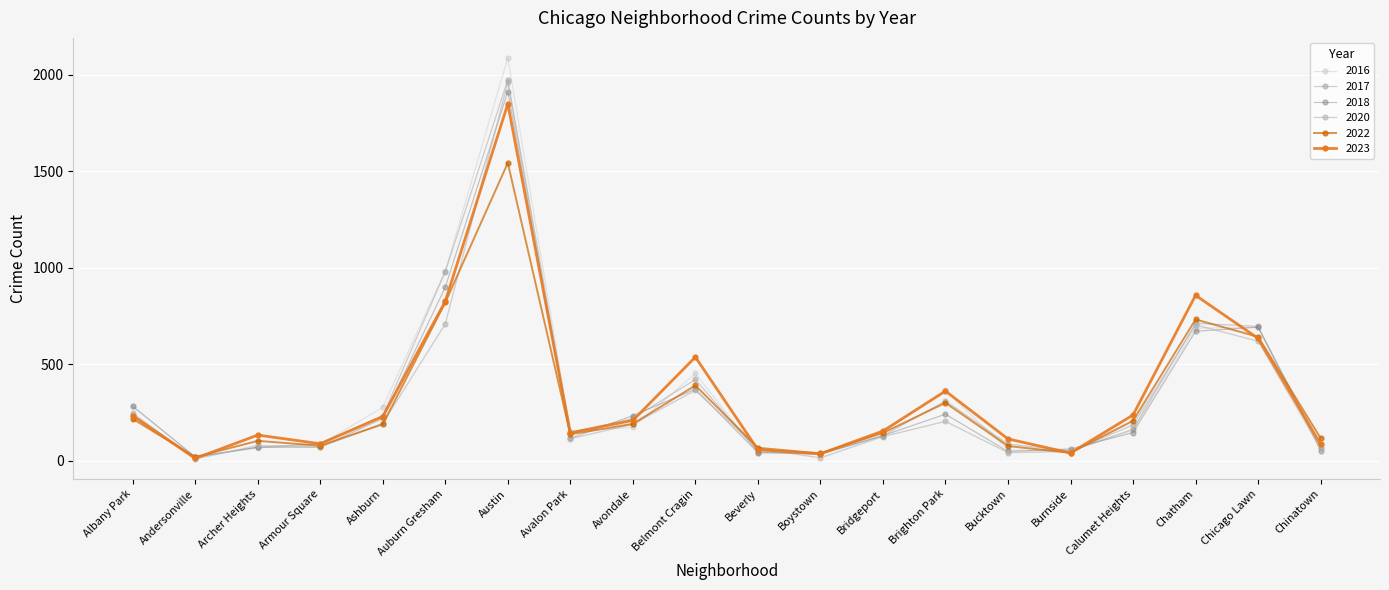

Is this an area chart (filled region under the line)?

No